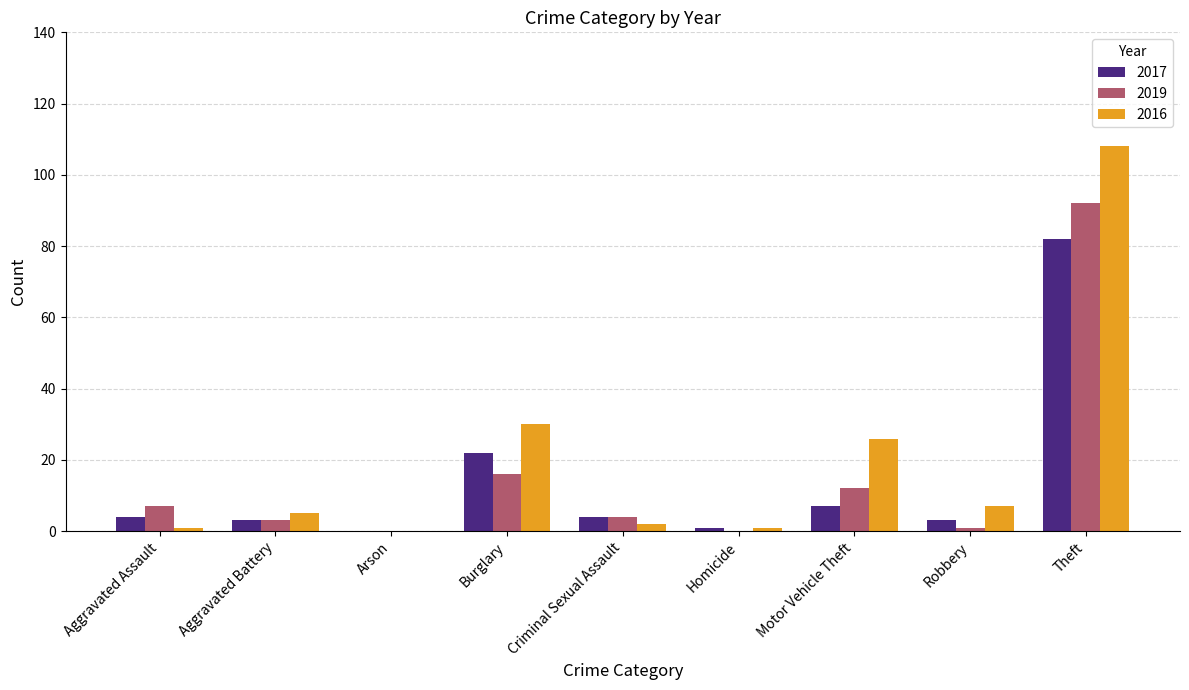

Is the value of 2019 at Criminal Sexual Assault greater than the value of 2016 at Theft?

No